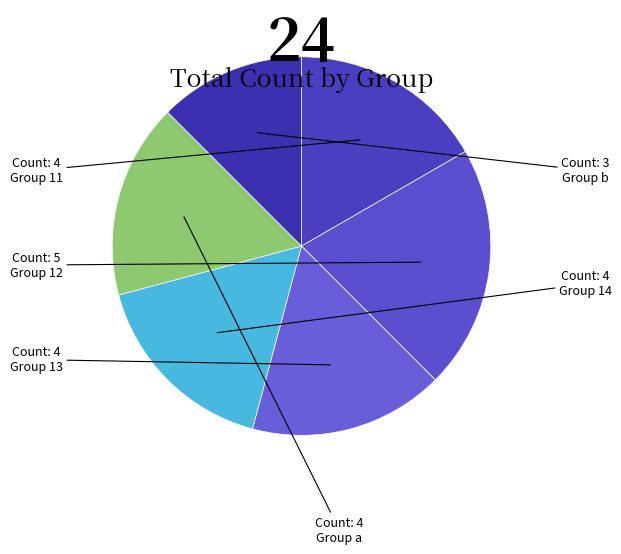

How many segments does this pie chart have?

6